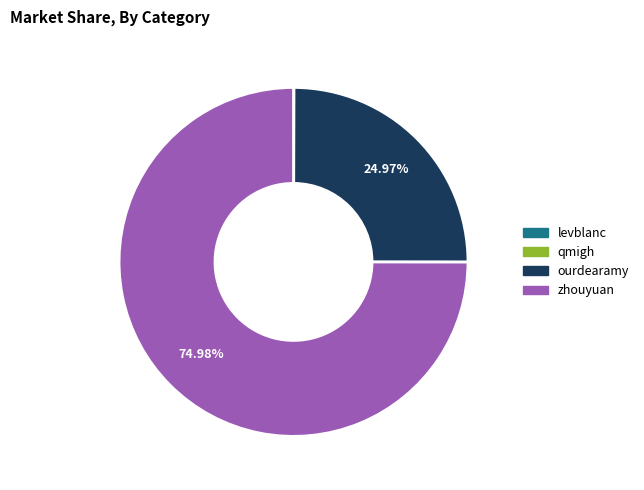

What is the largest slice in the pie chart?

zhouyuan